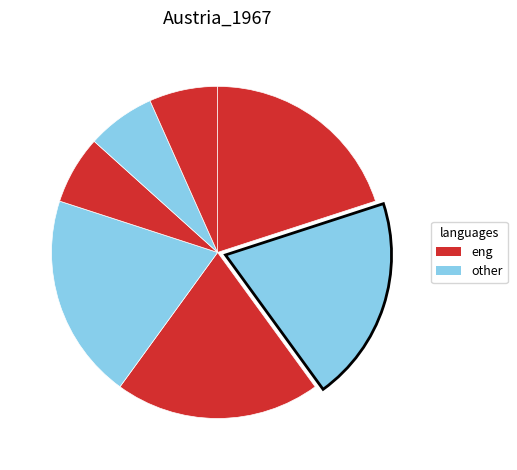

How many segments does this pie chart have?

7